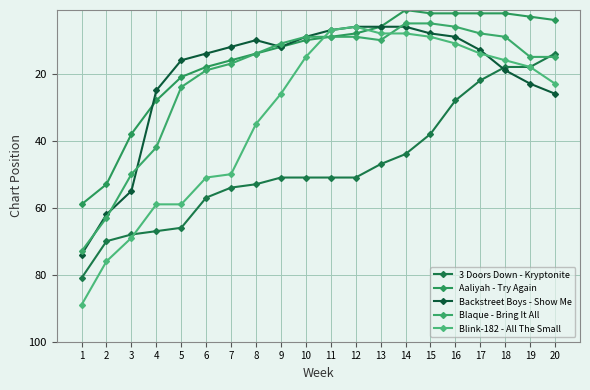

What are all the series names shown in the legend?

3 Doors Down - Kryptonite, Aaliyah - Try Again, Backstreet Boys - Show Me, Blaque - Bring It All, Blink-182 - All The Small